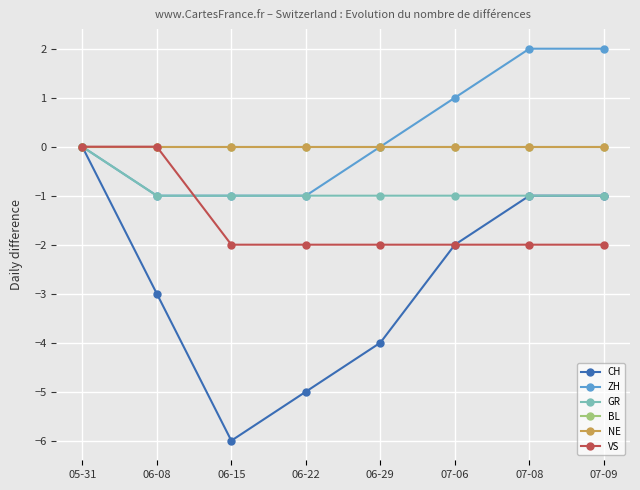

How many times do GR and VS cross each other?

1